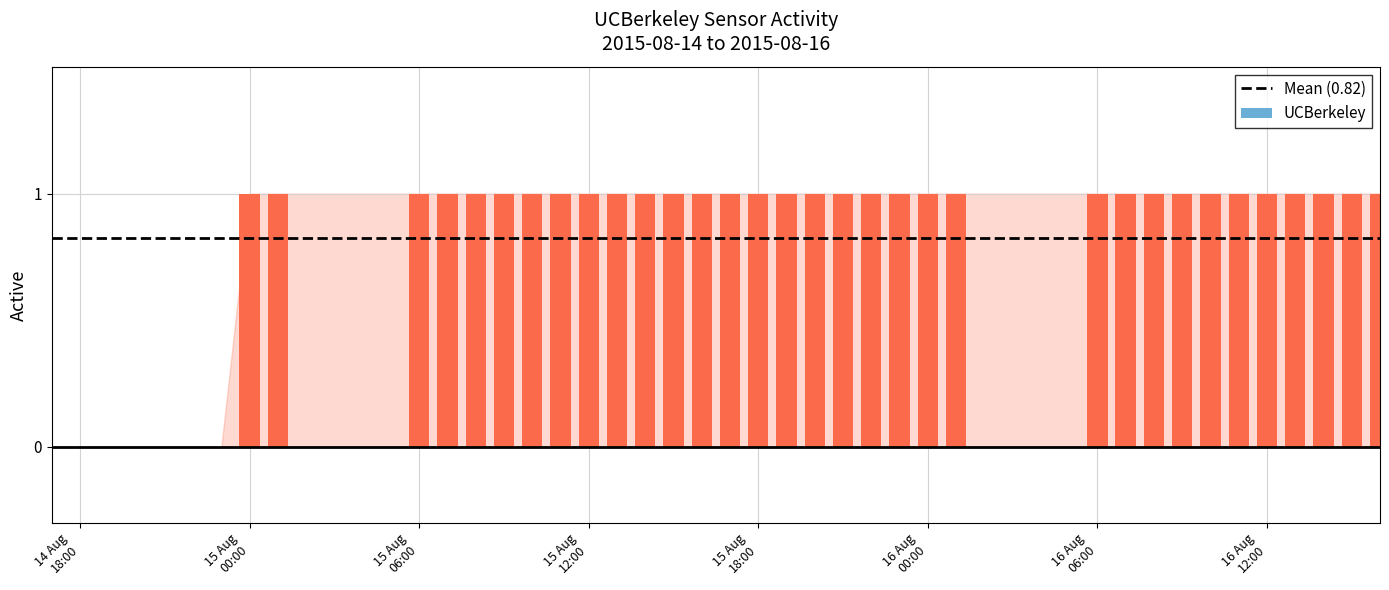

What is the sum of all values?

33